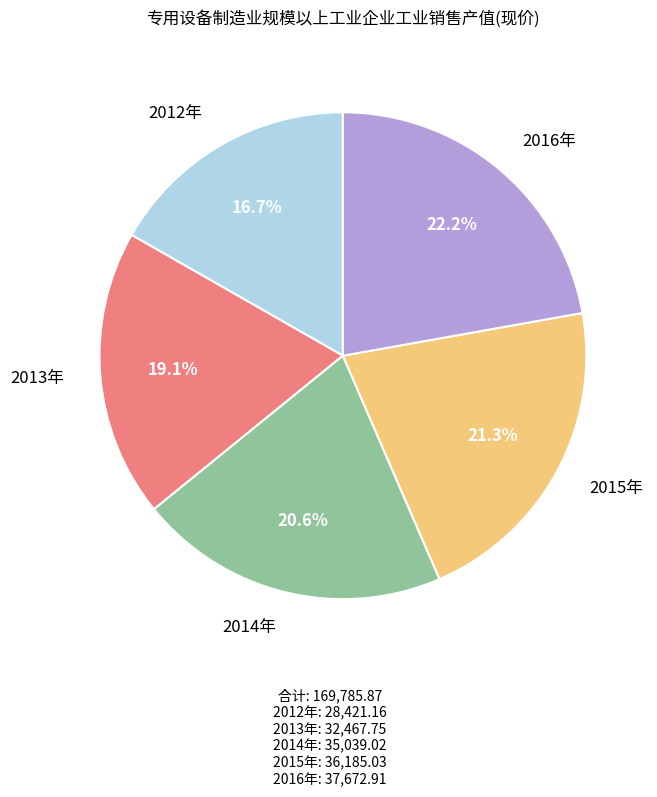

Does 2014年 represent more than half of the total?

No